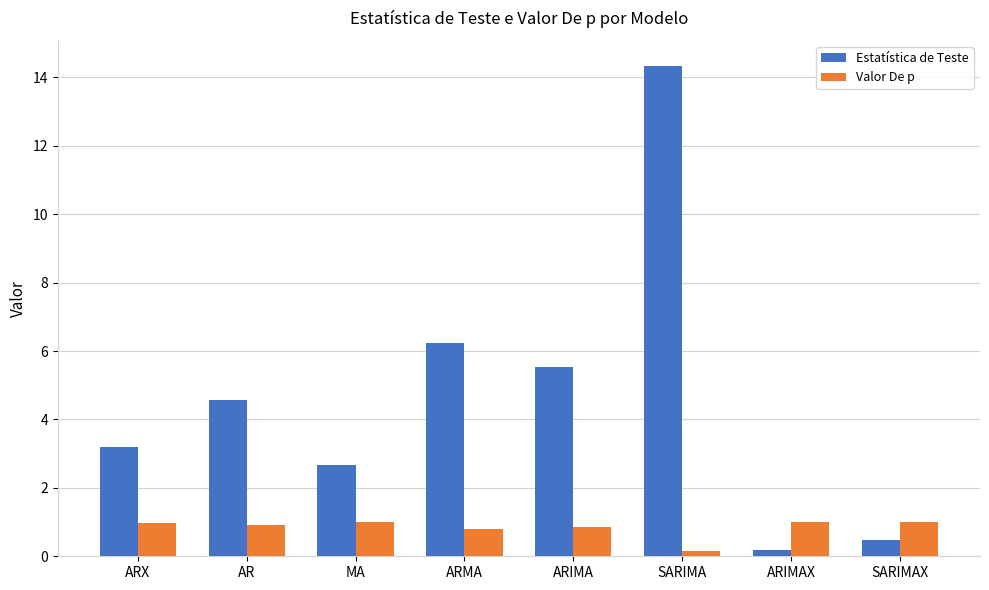

The Valor De p series shows 0.9 at AR. True or false?

True